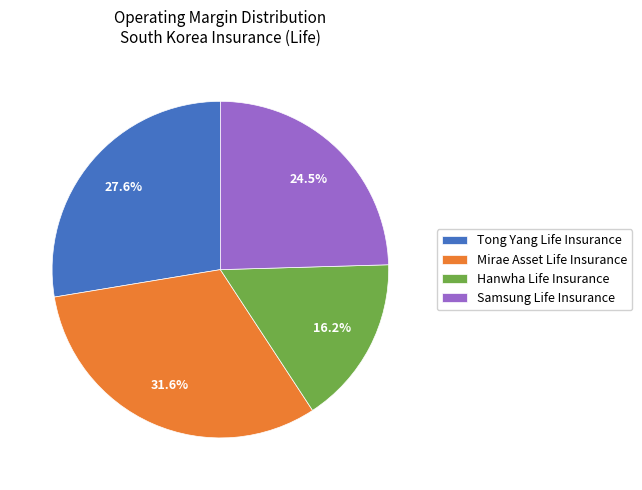

Does Hanwha Life Insurance represent more than half of the total?

No